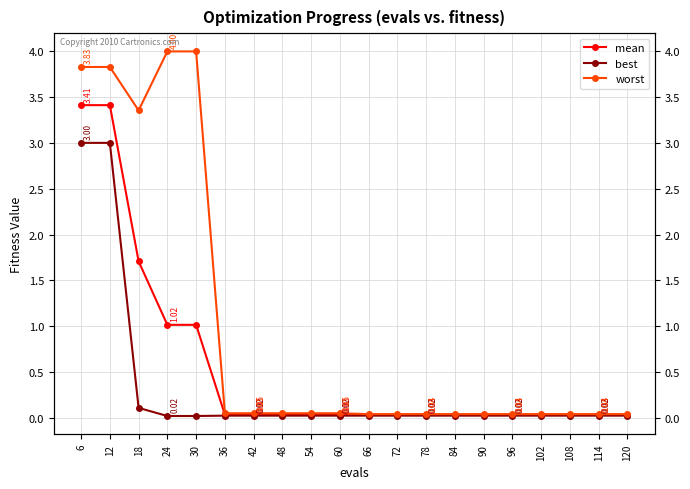

What is the sum of all worst values?

19.7